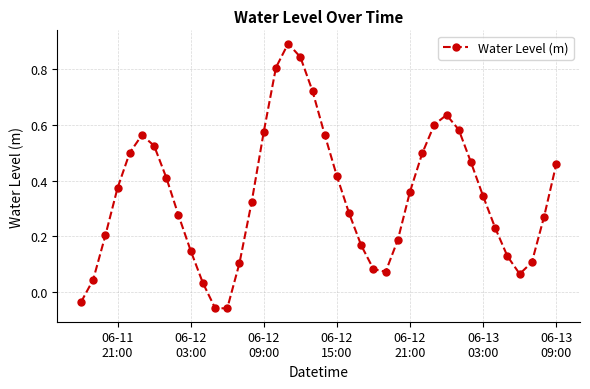

What is the sum of all values?

13.7